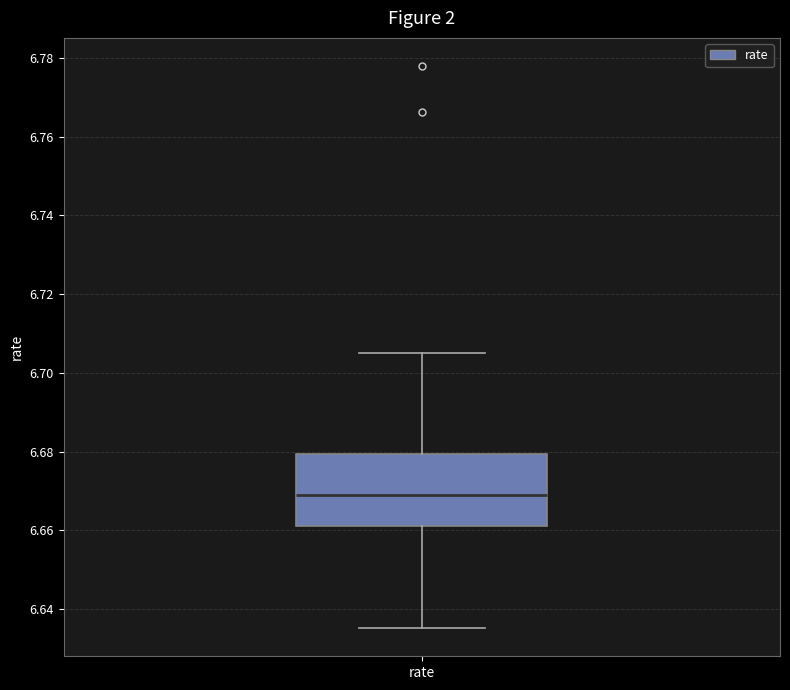

Read this box plot against the y-axis: the position of the median line, the range covered by the box, and the ends of both whiskers. The values are not printed on the chart, so give them approximately, as read against the axis.

median 6.668, box 6.662 to 6.680, whiskers 6.636 to 6.704